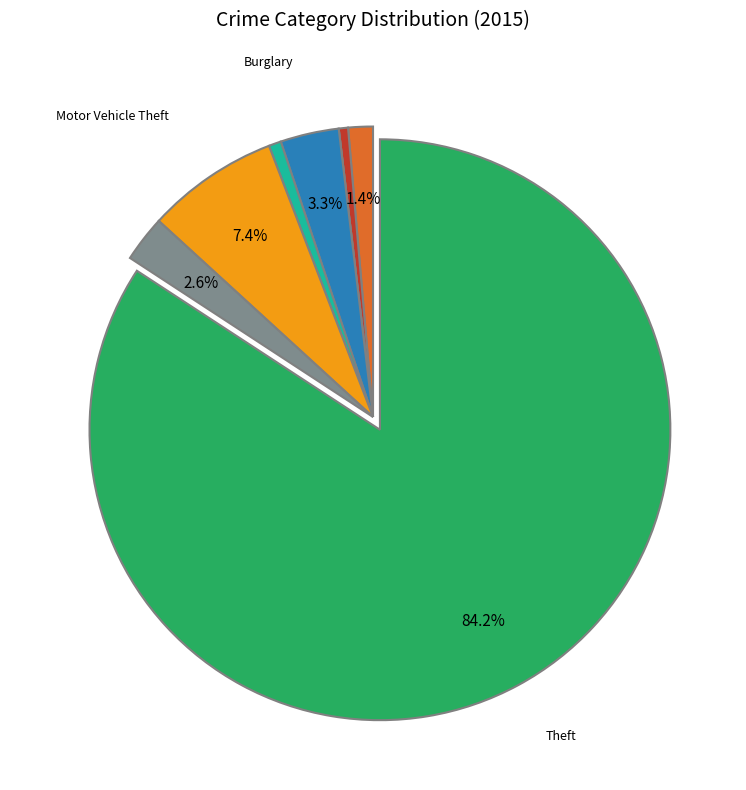

Does any single category account for the majority?

Yes